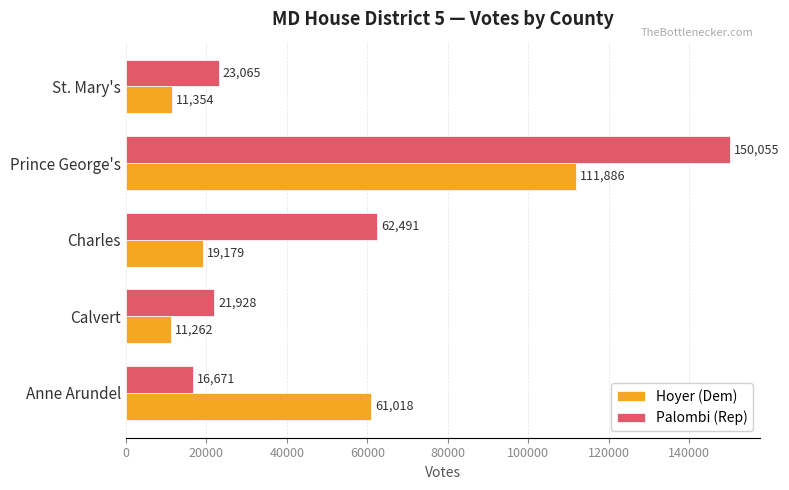

What is the minimum value for Palombi (Rep)?

16671